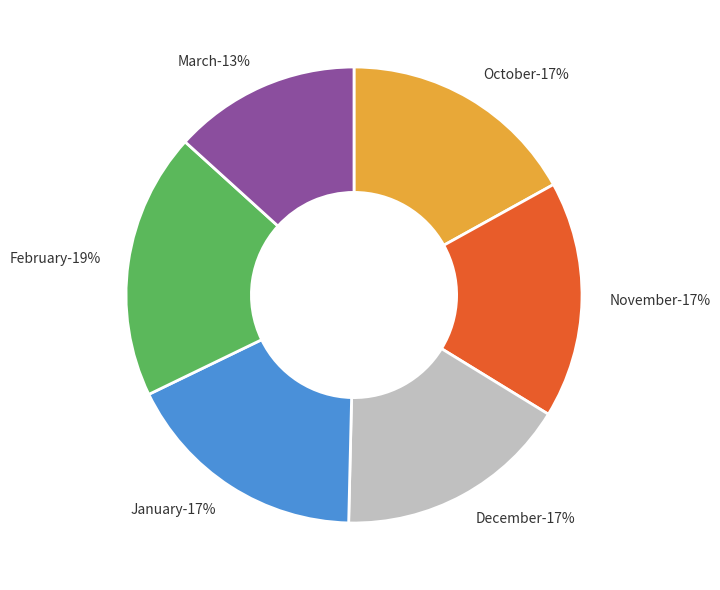

What percentage is the November slice, to the nearest percent?

17%